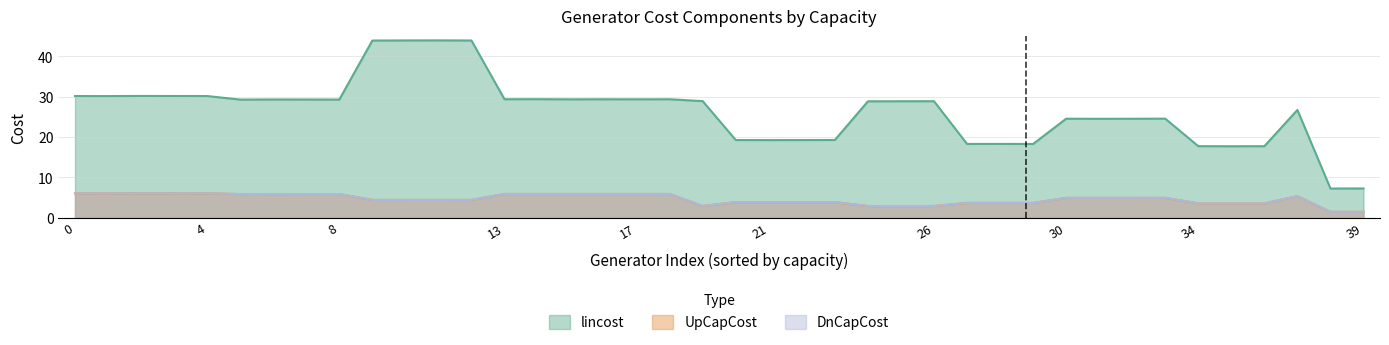

What are all the series names shown in the legend?

lincost, UpCapCost, DnCapCost